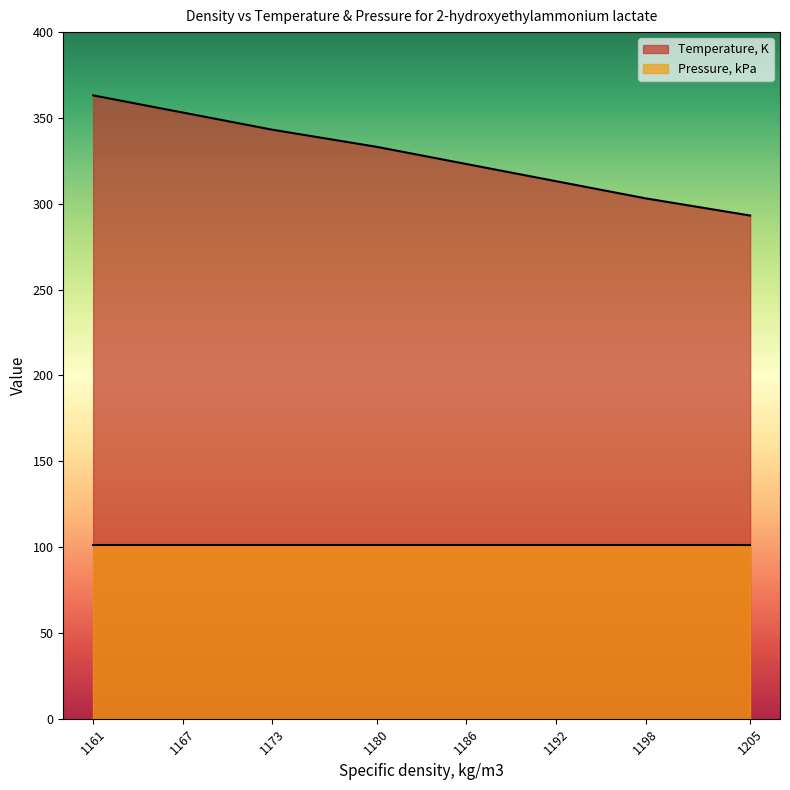

What is the difference between the maximum and minimum values in the Temperature, K series?

70.0